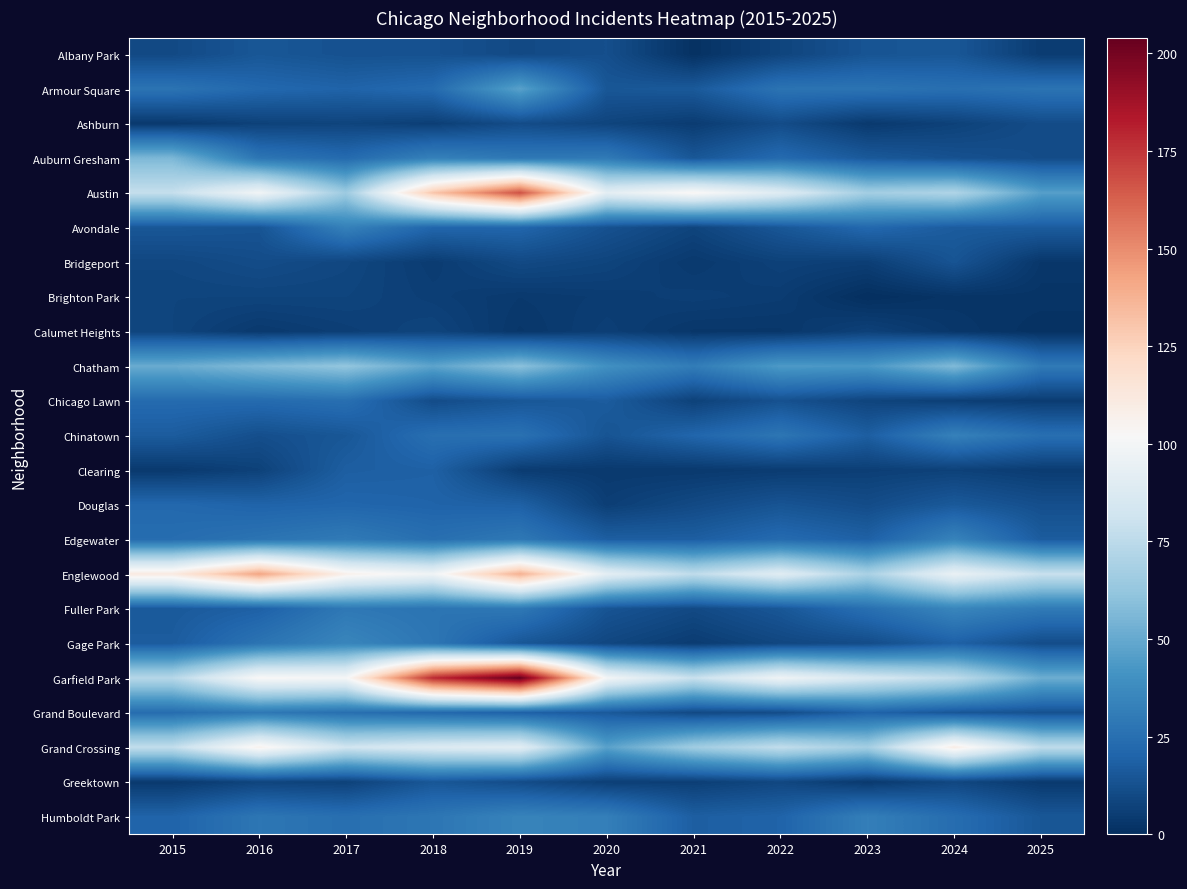

Between 2017 and 2023, which is larger?

2023